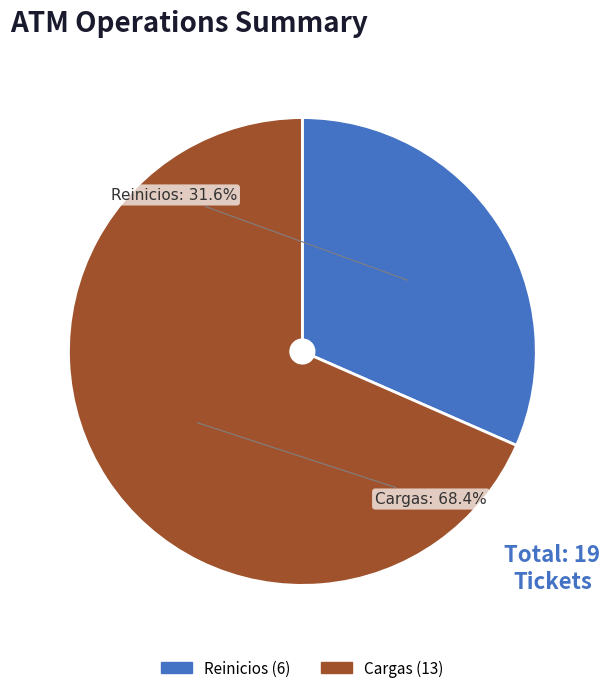

Which slice represents more than half of the pie?

Cargas